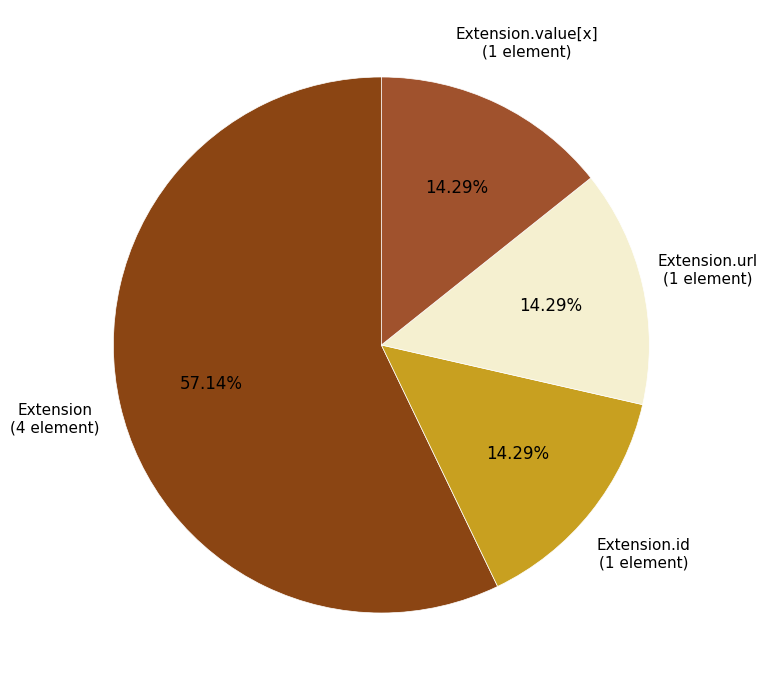

To the nearest percent, what is the average slice percentage?

25%